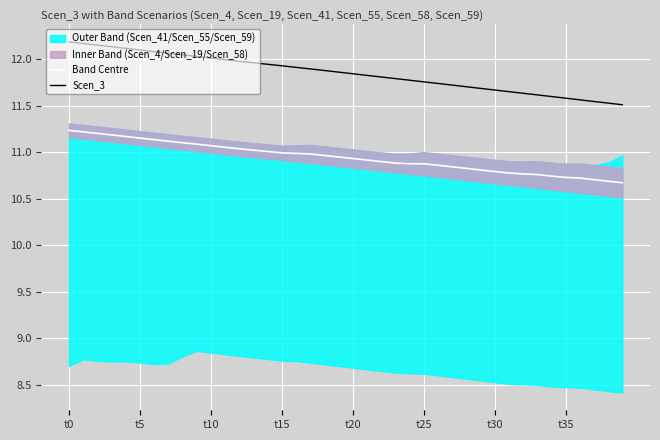

Is the value of Scen_3 at 33 greater than the value of Band Centre at 19?

Yes